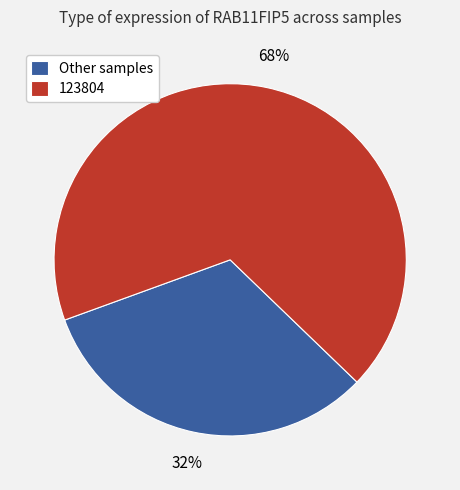

Between 123804 and Other samples, which is larger?

123804